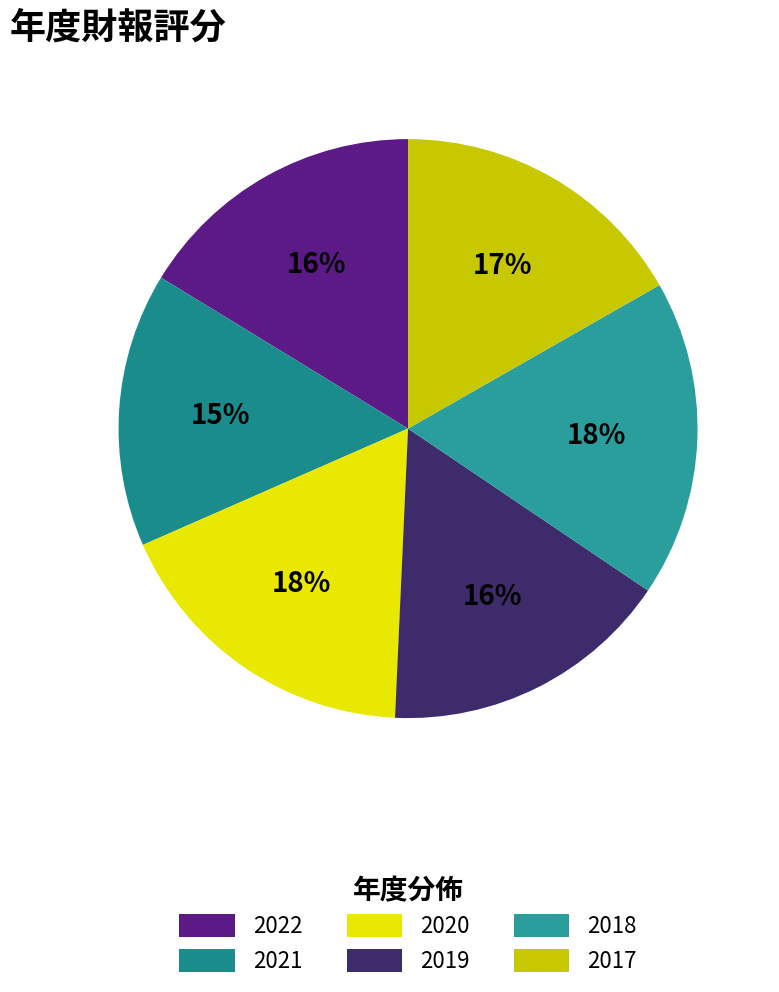

Is there a majority slice in this chart?

No